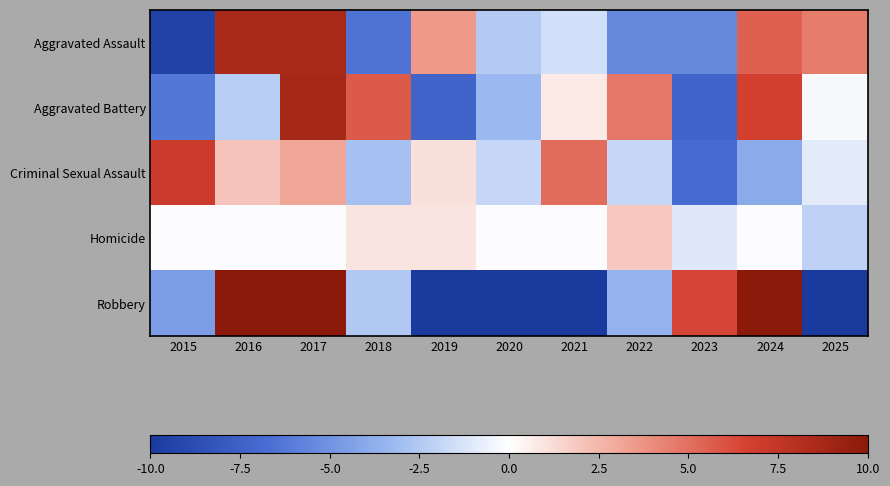

Reading left to right, what are all the values shown in this chart?

Aggravated Assault: 2015=-9.5	2016=8.5	2017=8.5	2018=-6.5	2019=3.5	2020=-2.5	2021=-1.5	2022=-5.5	2023=-5.5	2024=5.5	2025=4.5
Aggravated Battery: 2015=-6.3	2016=-2.3	2017=8.7	2018=5.7	2019=-7.3	2020=-3.3	2021=0.7	2022=4.7	2023=-7.3	2024=6.7	2025=-0.3
Criminal Sexual Assault: 2015=7.1	2016=2.1	2017=3.1	2018=-2.9	2019=1.1	2020=-1.9	2021=5.1	2022=-1.9	2023=-6.9	2024=-3.9	2025=-0.9
Homicide: 2015=-0.1	2016=-0.1	2017=-0.1	2018=0.9	2019=0.9	2020=-0.1	2021=-0.1	2022=1.9	2023=-1.1	2024=-0.1	2025=-2.1
Robbery: 2015=-4.5	2016=13.5	2017=40.5	2018=-2.5	2019=-12.5	2020=-20.5	2021=-21.5	2022=-3.5	2023=6.5	2024=24.5	2025=-19.5